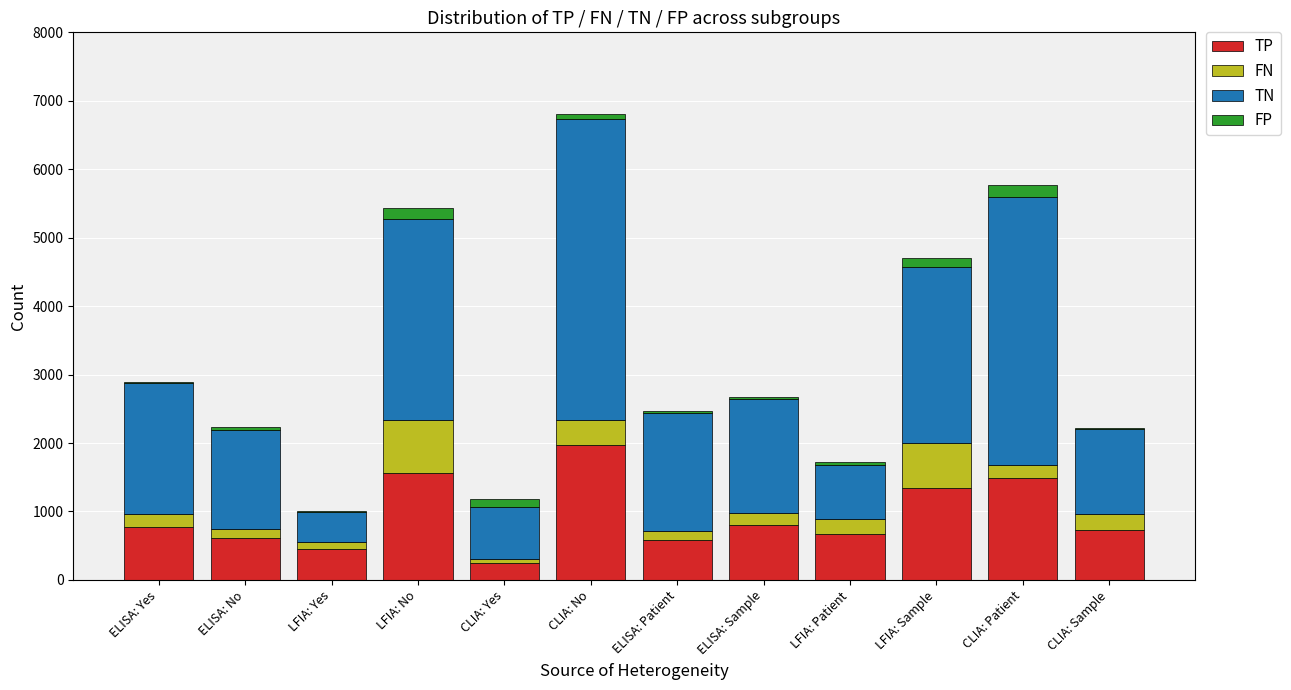

At which category is the sum across all series the highest?

CLIA: No